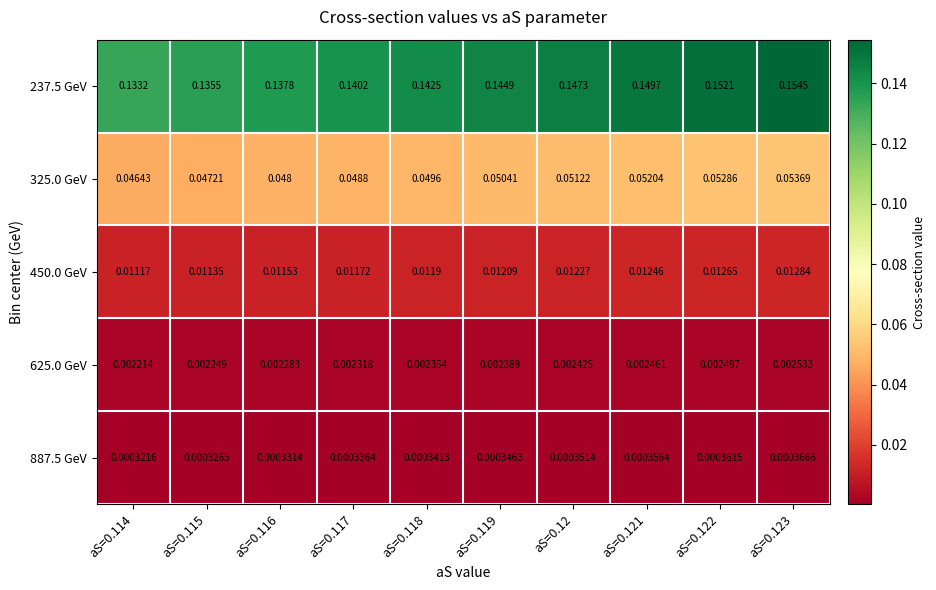

Is the value of 450.0 GeV at aS=0.12 greater than the value of 237.5 GeV at aS=0.115?

No